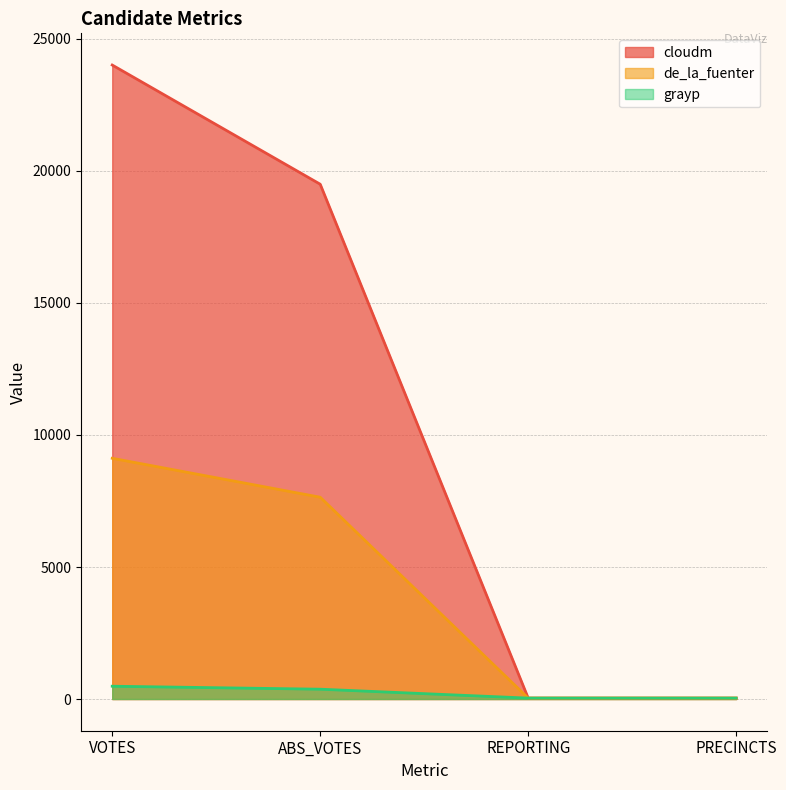

True or false: grayp has a value of 61 at REPORTING.

False